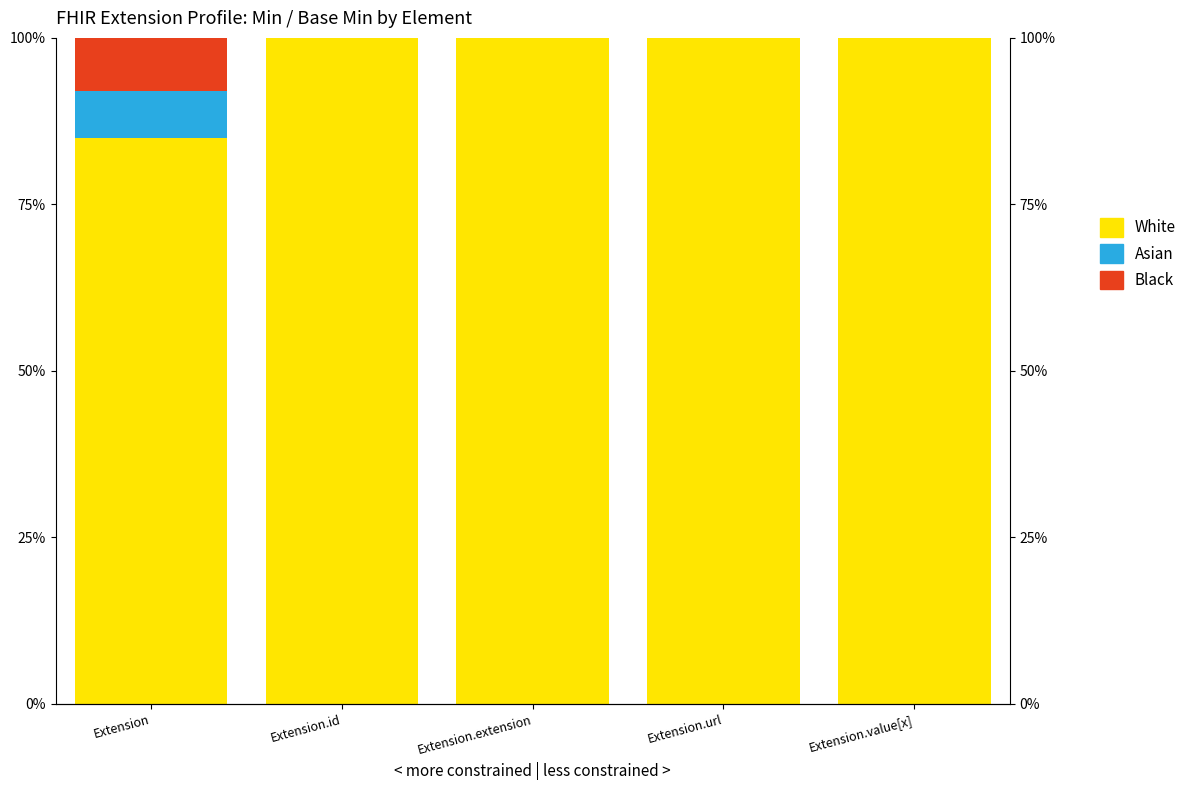

Is the value of White at Extension.id greater than the value of Black at Extension.url?

Yes